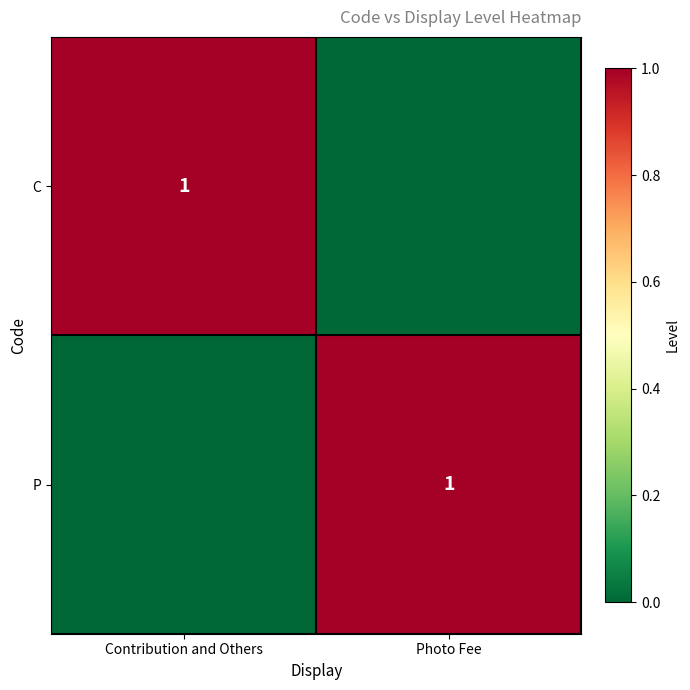

Is it true that C equals 0 at Contribution and Others?

False